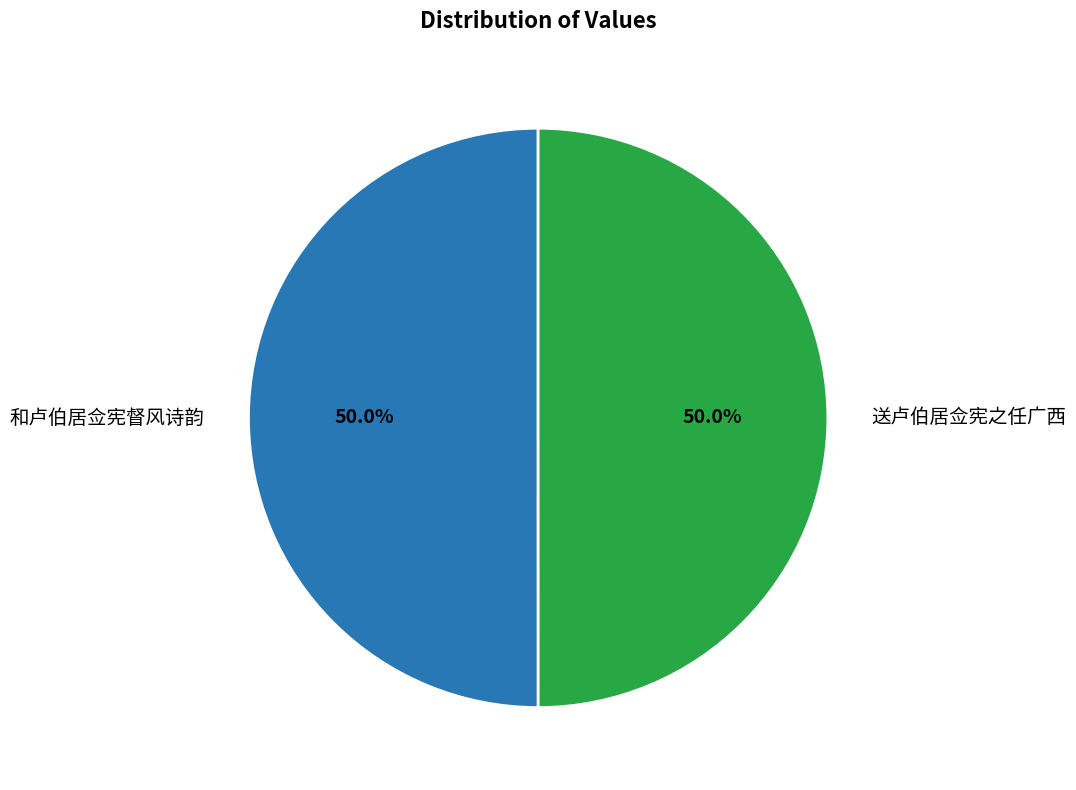

To the nearest percent, what portion does 和卢伯居佥宪督风诗韵 represent?

50%